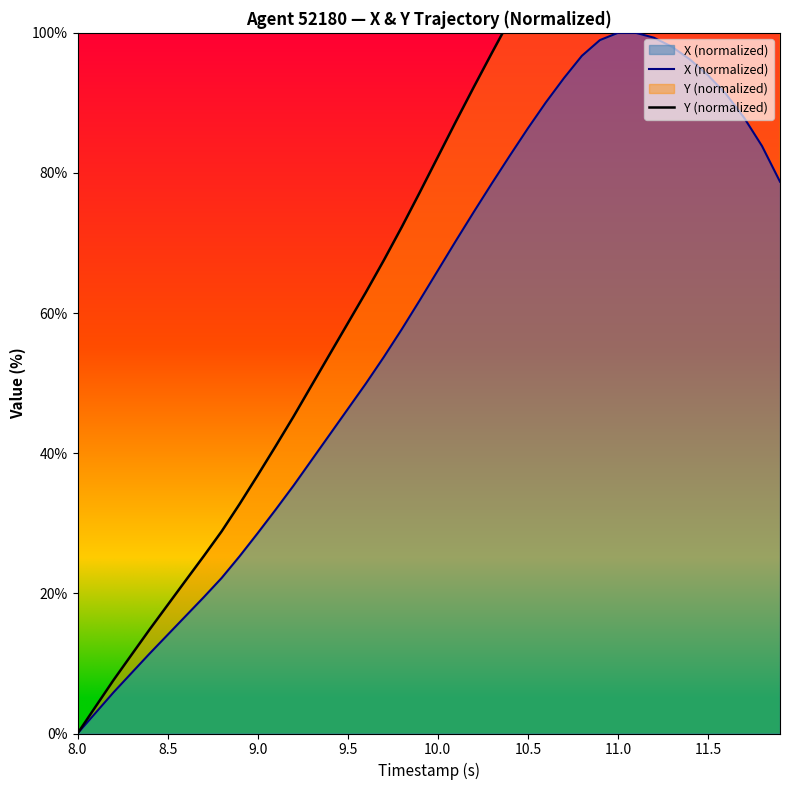

Read the X (normalized) value at 11.5.

94.0